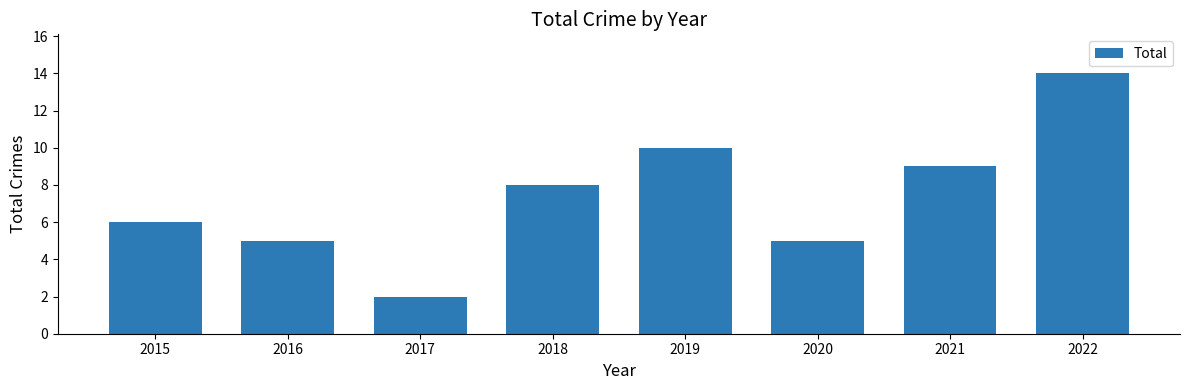

Which has a higher value, 2022 or 2016?

2022